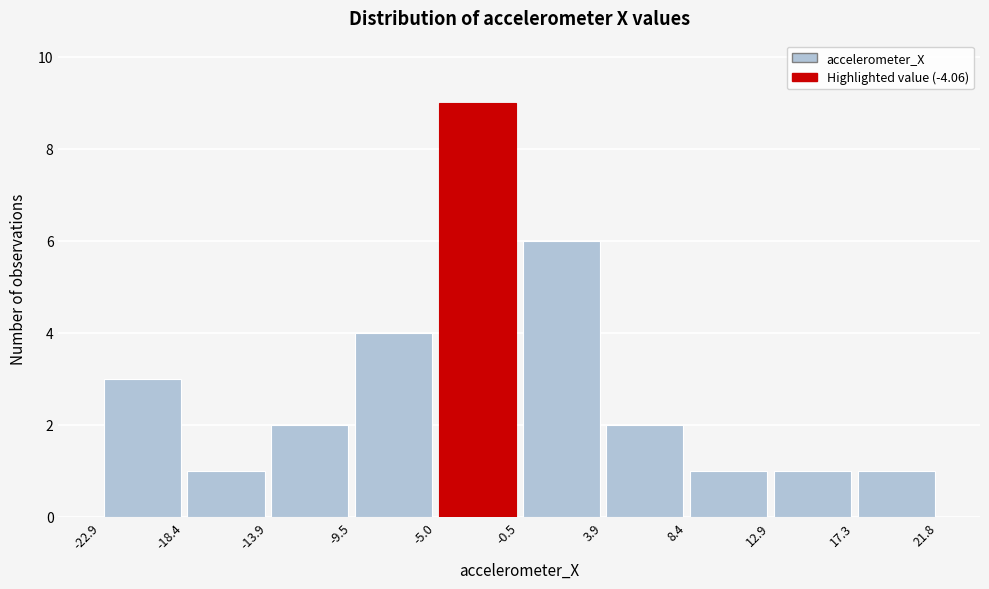

What is the height of the bar covering 8.4 to 12.9 on the x-axis? The values are not printed on the chart, so give them approximately, as read against the axis.

1